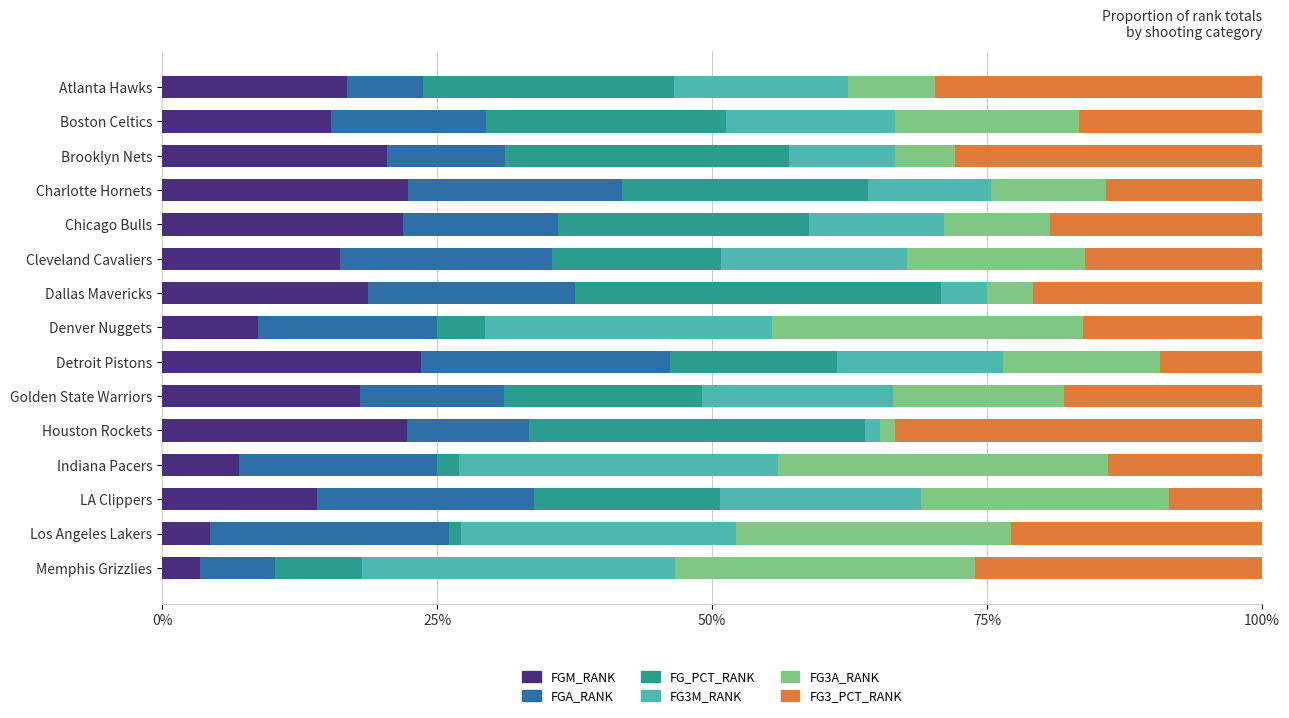

What is the highest value of the FGM_RANK series?

23.5